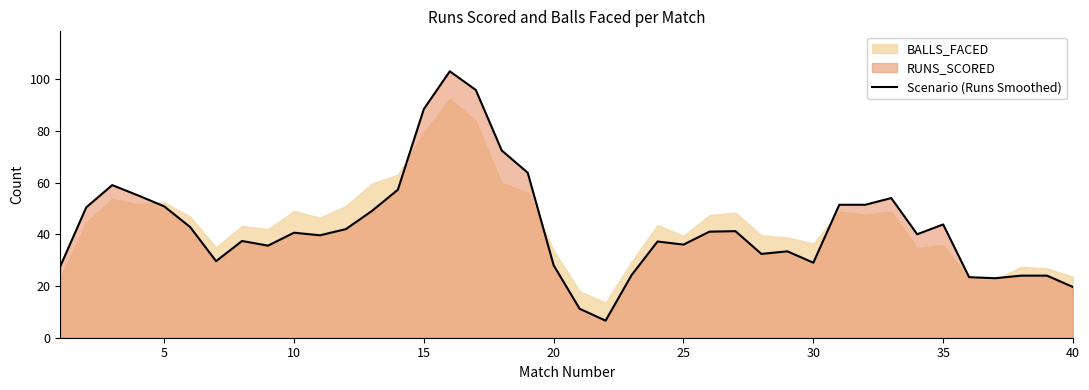

What is the smallest value displayed?

6.6